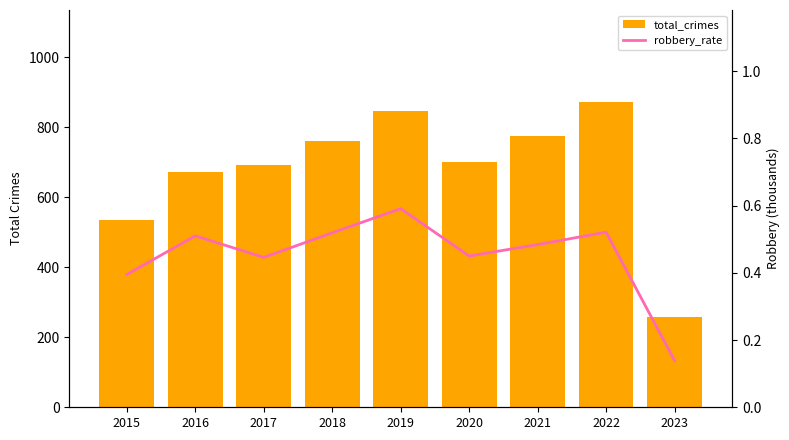

What is the difference between the highest and lowest values at 2020?

699.5